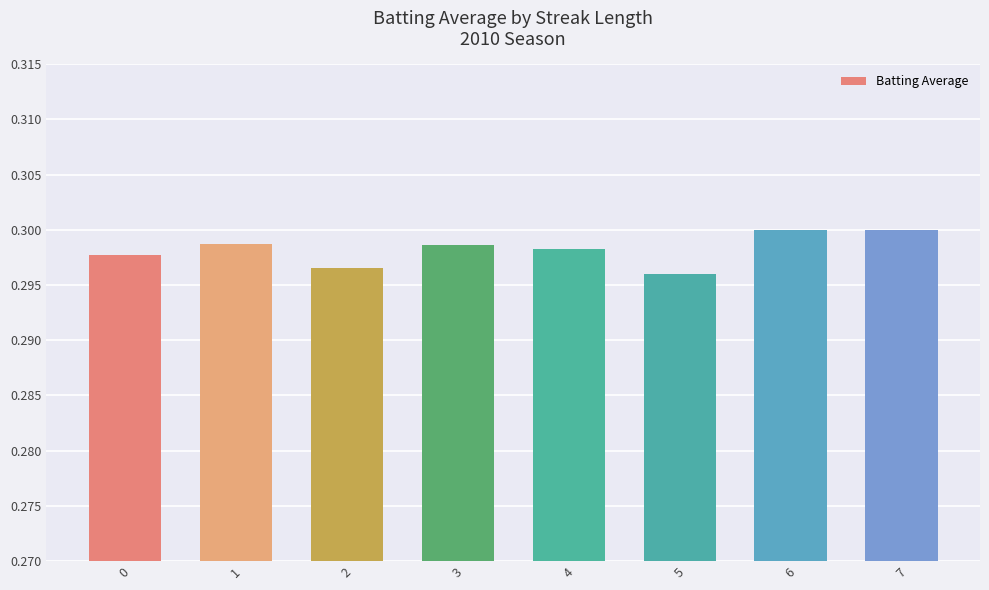

What is the sum of all values?

2.4